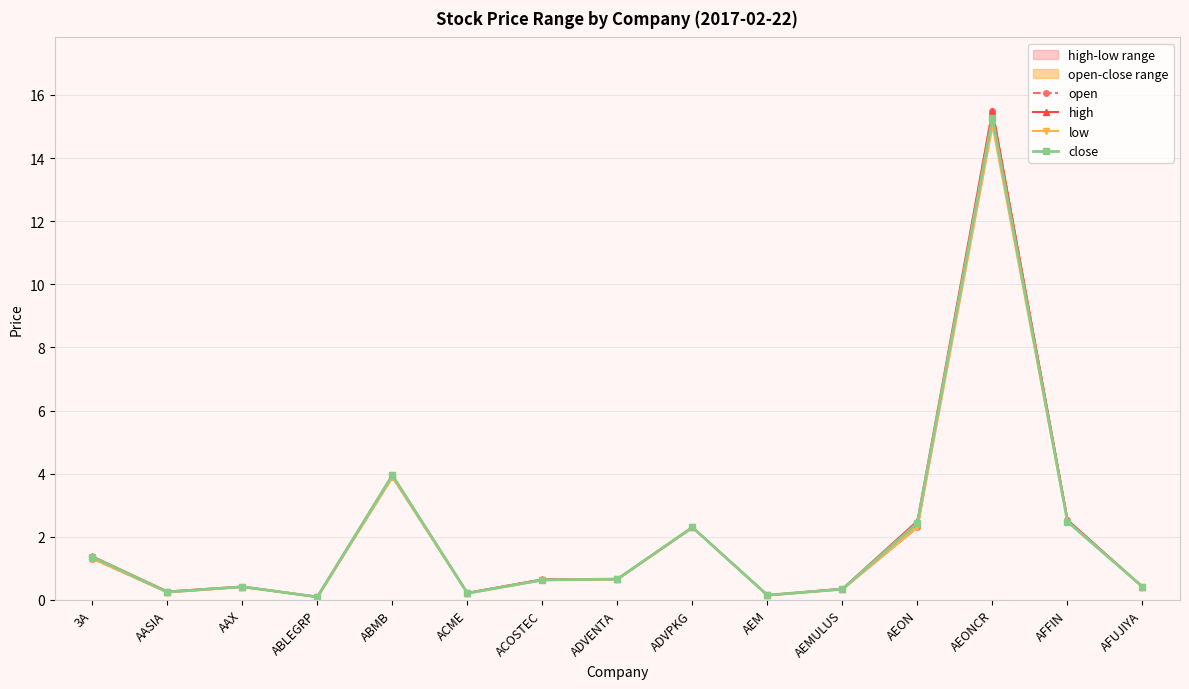

What are all the series names shown in the legend?

open, high, low, close